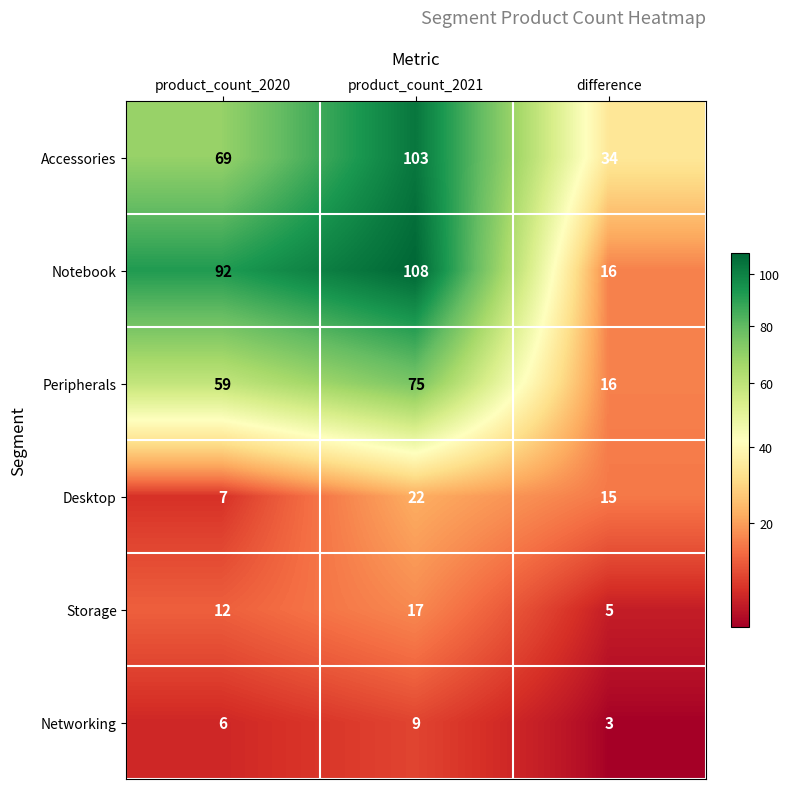

Which series has the largest total across all categories?

Notebook